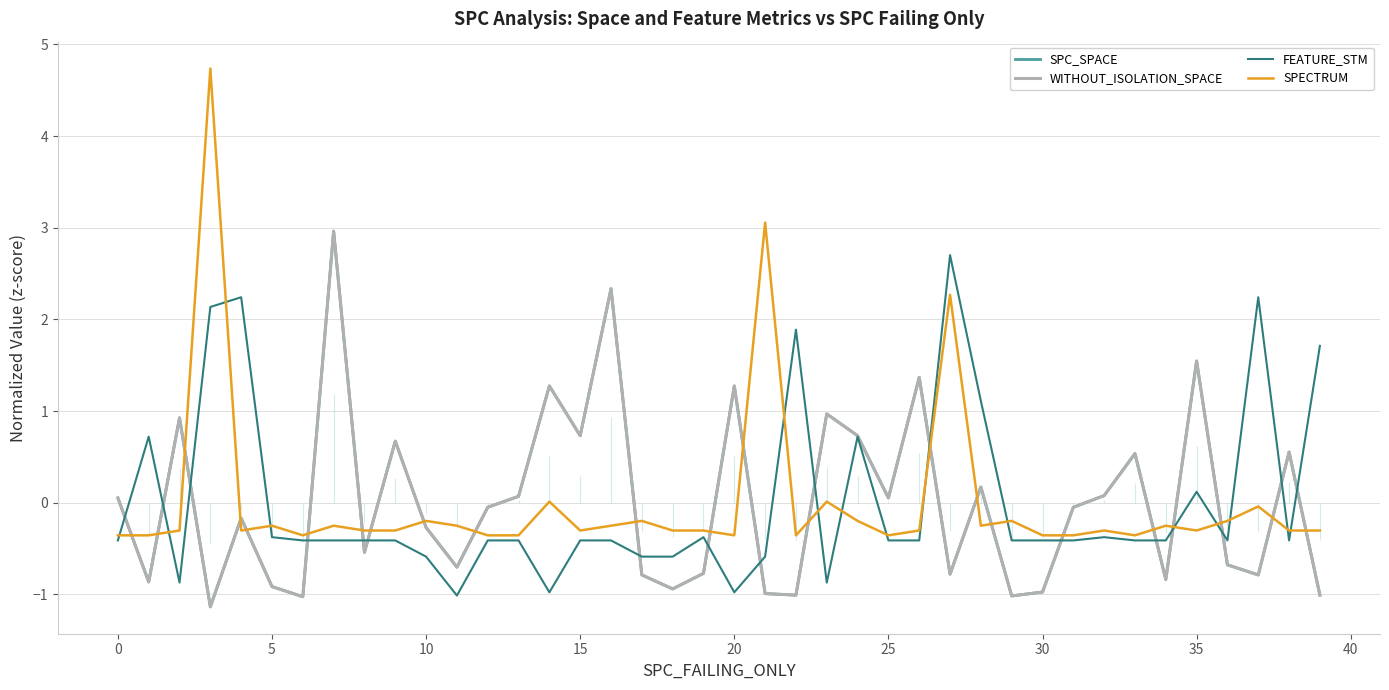

List the series in order of their peak value, highest first.

SPECTRUM, SPC_SPACE, WITHOUT_ISOLATION_SPACE, FEATURE_STM